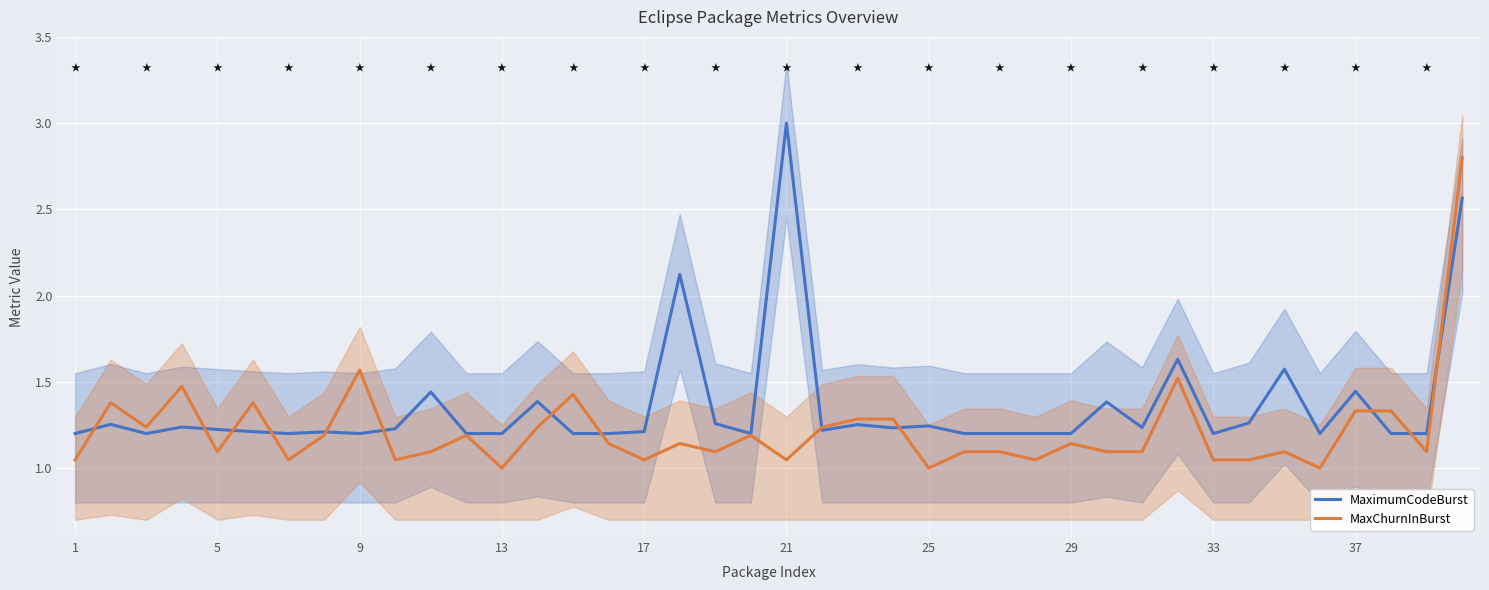

The value of MaximumCodeBurst at 9 is 1.9. True or false?

False